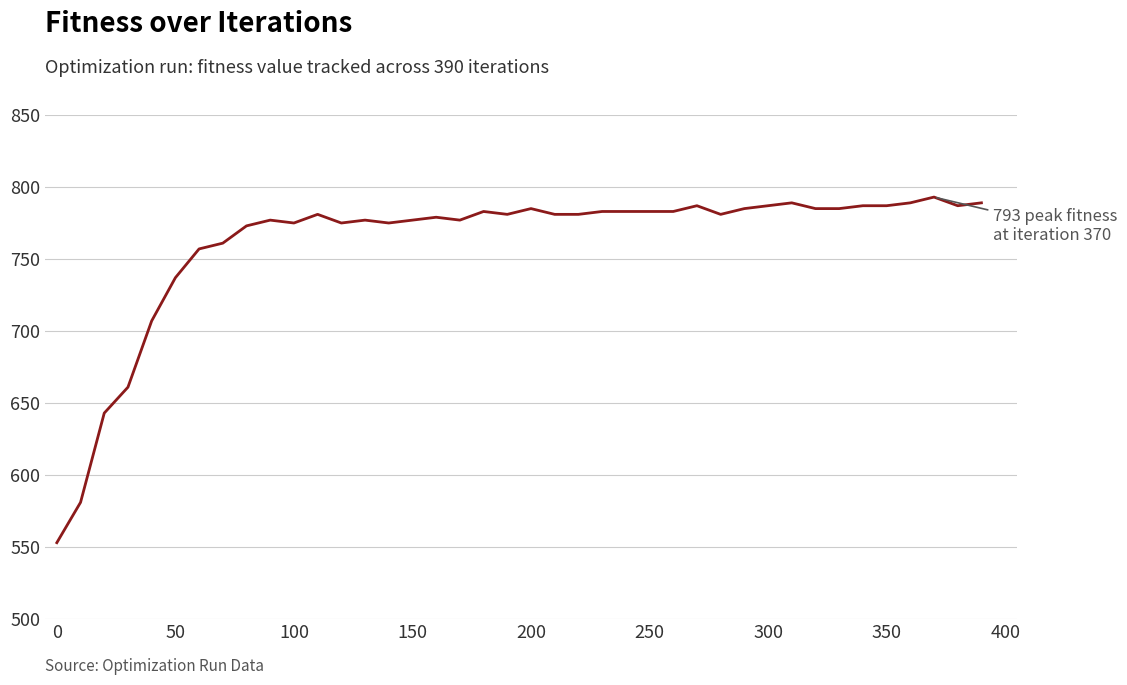

What is the greatest value displayed?

793